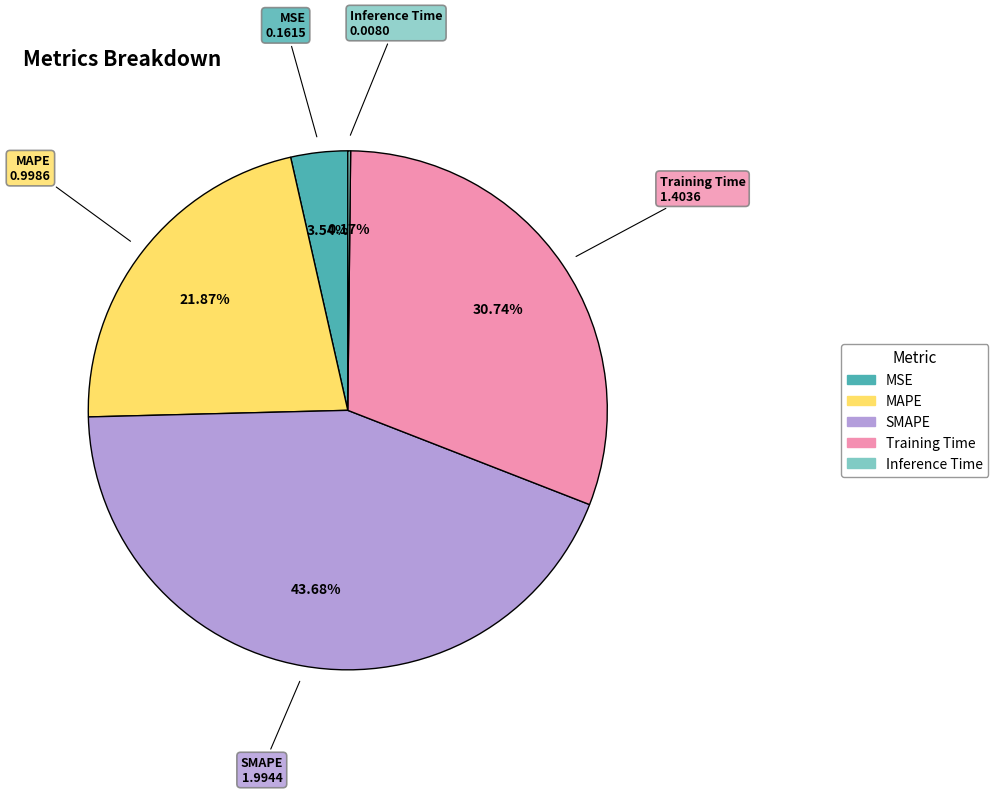

Is there a majority slice in this chart?

No